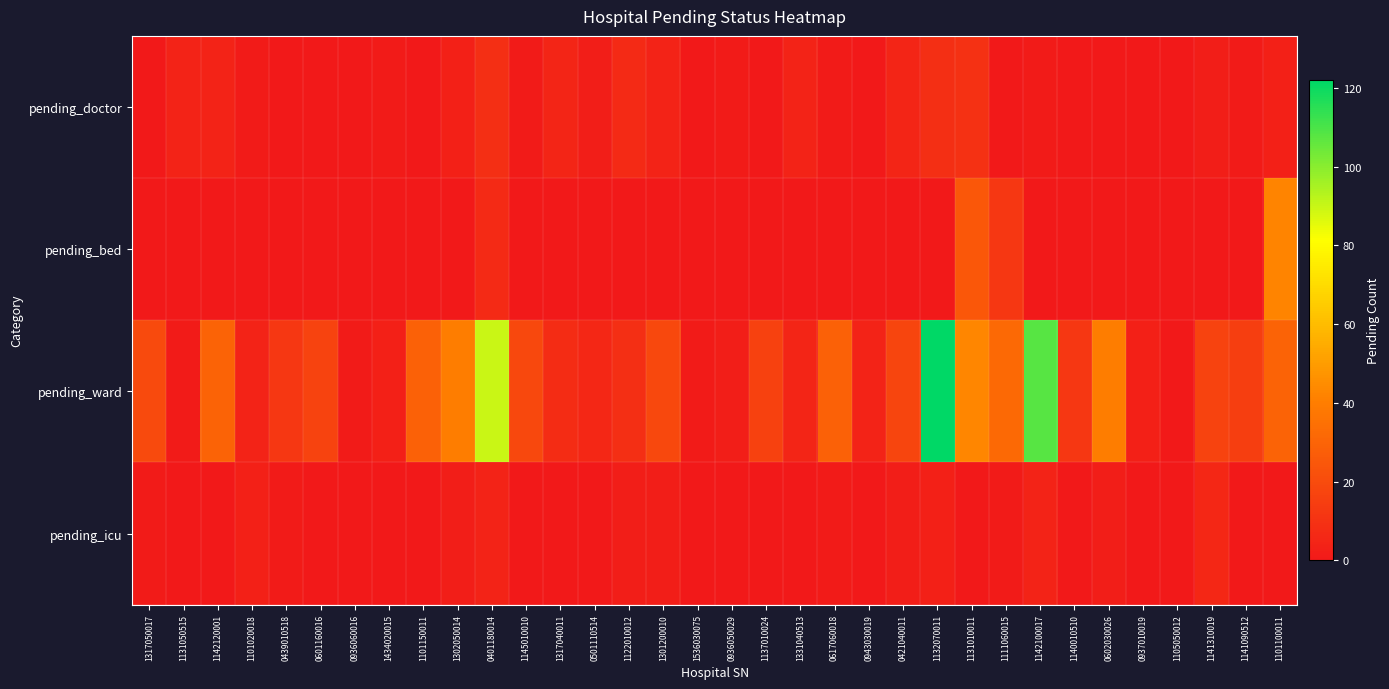

Reading left to right, transcribe all the data shown in this chart.

pending_doctor: 1317050017=0	1131050515=4	1142120001=4	1101020018=1	0439010518=0	0601160016=0	0936060016=0	1434020015=1	1101150011=0	1302050014=3	0401180014=9	1145010010=1	1317040011=5	0501110514=2	1122010012=7	1301200010=4	1536030075=0	0936050029=1	1137010024=0	1331040513=4	0617060018=1	0943030019=0	0421040011=5	1132070011=9	1131010011=10	1111060015=0	1142100017=1	1140010510=0	0602030026=0	0937010019=0	1105050012=0	1141310019=2	1141090512=1	1101100011=3
pending_bed: 1317050017=0	1131050515=0	1142120001=0	1101020018=0	0439010518=0	0601160016=0	0936060016=0	1434020015=0	1101150011=0	1302050014=0	0401180014=7	1145010010=0	1317040011=0	0501110514=0	1122010012=0	1301200010=0	1536030075=0	0936050029=0	1137010024=0	1331040513=0	0617060018=0	0943030019=0	0421040011=0	1132070011=0	1131010011=25	1111060015=12	1142100017=0	1140010510=0	0602030026=0	0937010019=0	1105050012=0	1141310019=0	1141090512=0	1101100011=42
pending_ward: 1317050017=20	1131050515=1	1142120001=30	1101020018=4	0439010518=12	0601160016=17	0936060016=1	1434020015=3	1101150011=29	1302050014=40	0401180014=90	1145010010=19	1317040011=8	0501110514=6	1122010012=9	1301200010=19	1536030075=1	0936050029=2	1137010024=16	1331040513=5	0617060018=29	0943030019=4	0421040011=18	1132070011=122	1131010011=43	1111060015=32	1142100017=108	1140010510=12	0602030026=40	0937010019=3	1105050012=0	1141310019=17	1141090512=15	1101100011=30
pending_icu: 1317050017=1	1131050515=0	1142120001=0	1101020018=3	0439010518=1	0601160016=0	0936060016=0	1434020015=0	1101150011=0	1302050014=2	0401180014=4	1145010010=0	1317040011=0	0501110514=0	1122010012=2	1301200010=2	1536030075=0	0936050029=0	1137010024=0	1331040513=0	0617060018=1	0943030019=0	0421040011=2	1132070011=3	1131010011=0	1111060015=1	1142100017=4	1140010510=0	0602030026=2	0937010019=0	1105050012=0	1141310019=6	1141090512=0	1101100011=0